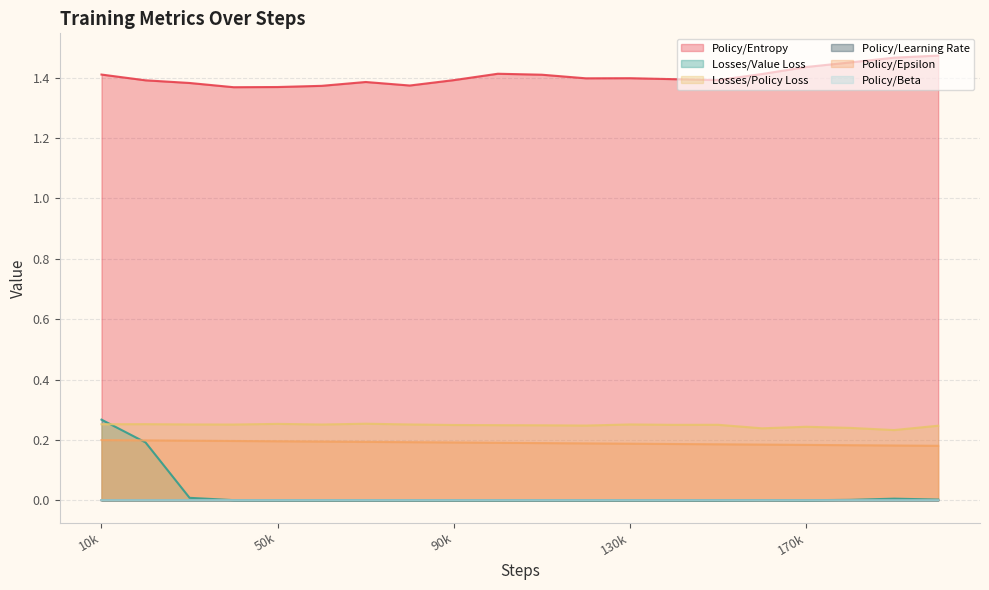

Reading right to left, extract all data points from this chart.

Policy/Entropy: 1.5	1.5	1.5	1.4	1.4	1.4	1.4	1.4	1.4	1.4	1.4	1.4	1.4	1.4	1.4	1.4	1.4	1.4	1.4	1.4
Losses/Value Loss: 0.0	0.0	0.0	0.0	0.0	0.0	0.0	0.0	0.0	0.0	0.0	0.0	0.0	0.0	0.0	0.0	0.0	0.0	0.2	0.3
Losses/Policy Loss: 0.2	0.2	0.2	0.2	0.2	0.3	0.2	0.3	0.2	0.2	0.2	0.2	0.3	0.3	0.3	0.3	0.3	0.3	0.3	0.3
Policy/Learning Rate: 0.0	0.0	0.0	0.0	0.0	0.0	0.0	0.0	0.0	0.0	0.0	0.0	0.0	0.0	0.0	0.0	0.0	0.0	0.0	0.0
Policy/Epsilon: 0.2	0.2	0.2	0.2	0.2	0.2	0.2	0.2	0.2	0.2	0.2	0.2	0.2	0.2	0.2	0.2	0.2	0.2	0.2	0.2
Policy/Beta: 0.0	0.0	0.0	0.0	0.0	0.0	0.0	0.0	0.0	0.0	0.0	0.0	0.0	0.0	0.0	0.0	0.0	0.0	0.0	0.0